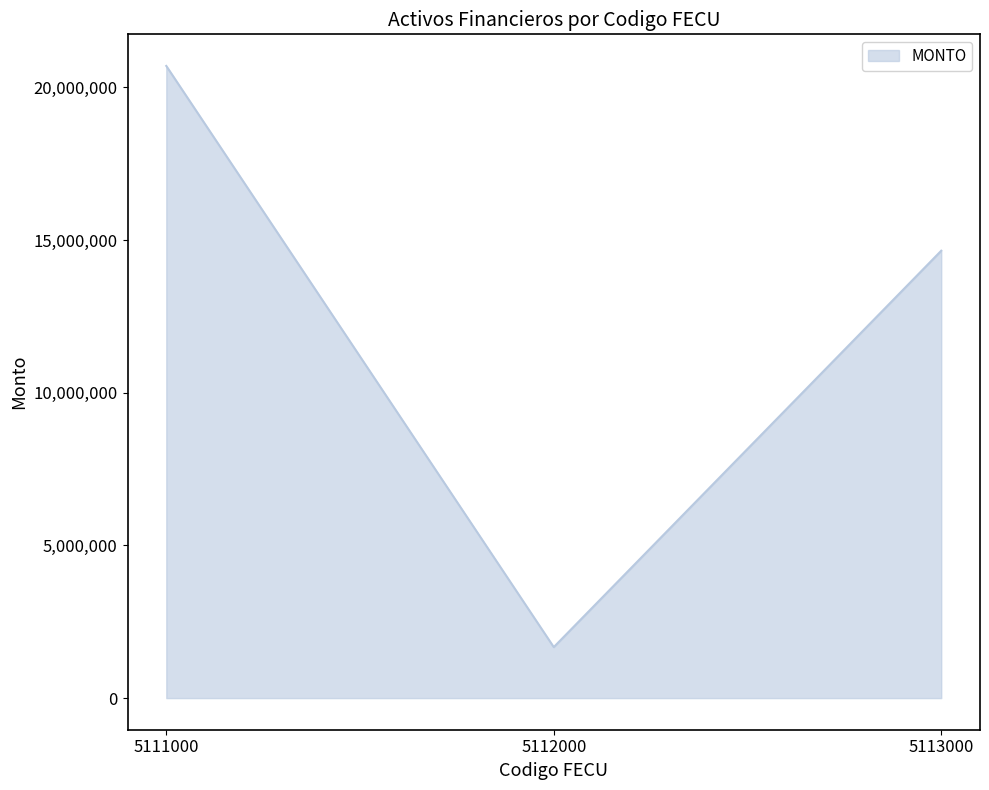

What is the smallest value displayed?

1670608